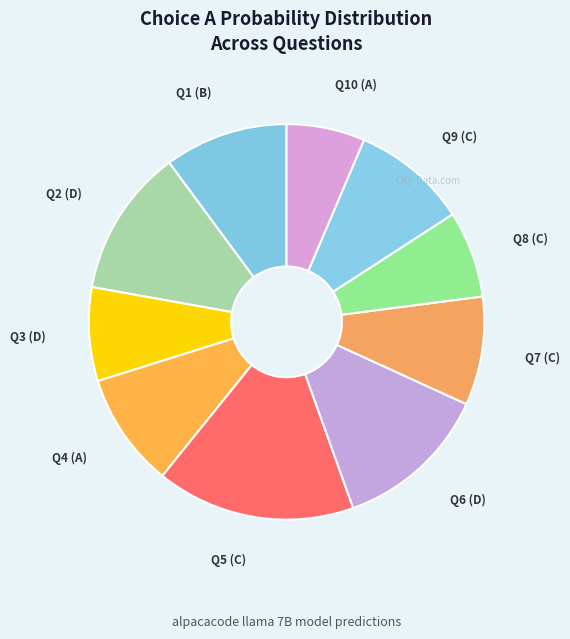

Count the number of slices in the pie.

10